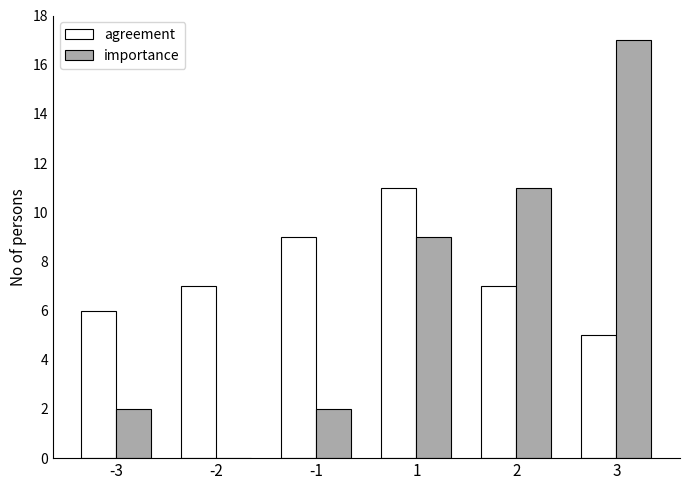

Are the bars grouped side by side (vs. stacked)?

Yes